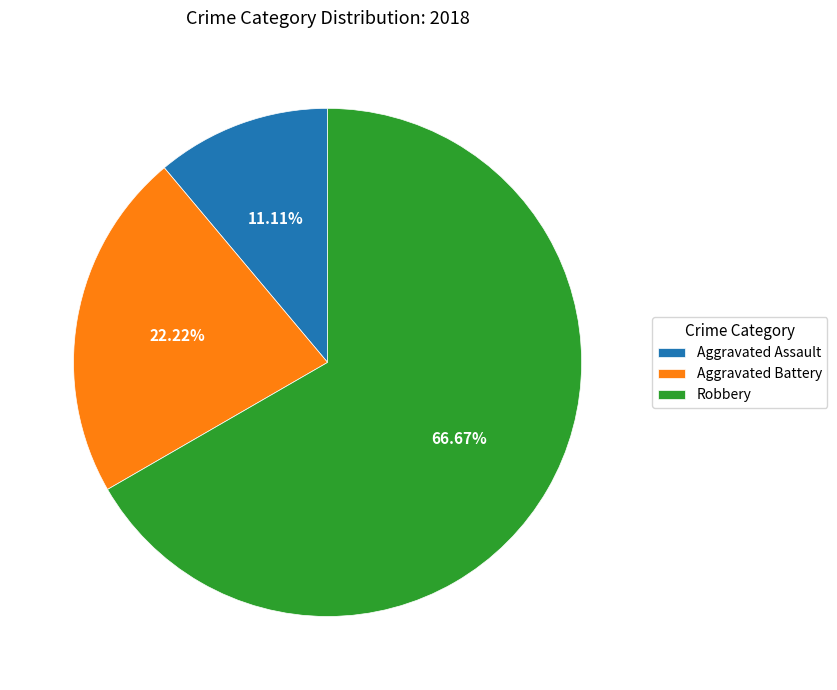

The Aggravated Assault slice represents 22% of the pie. True or false?

False